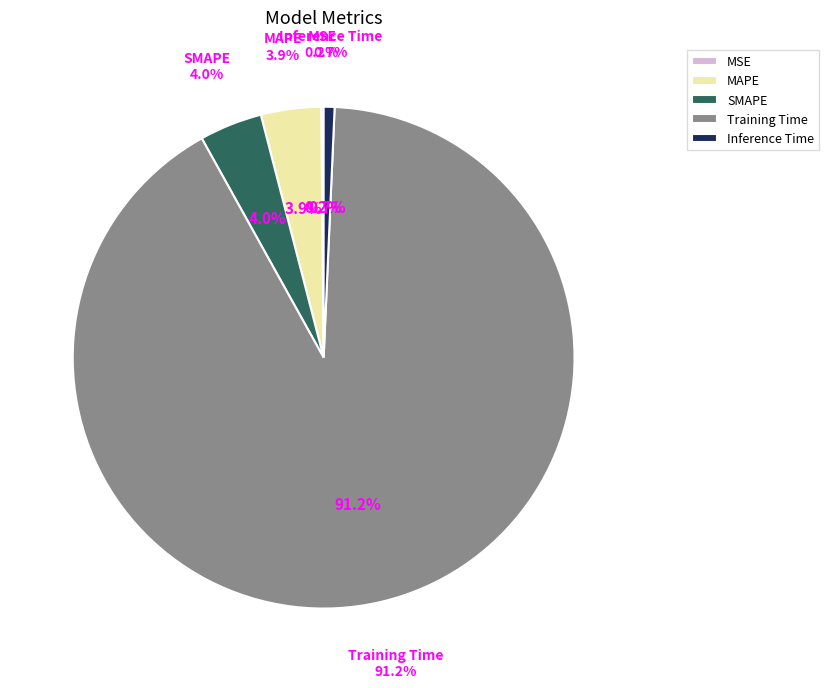

True or false: MSE accounts for 1% of the total.

False